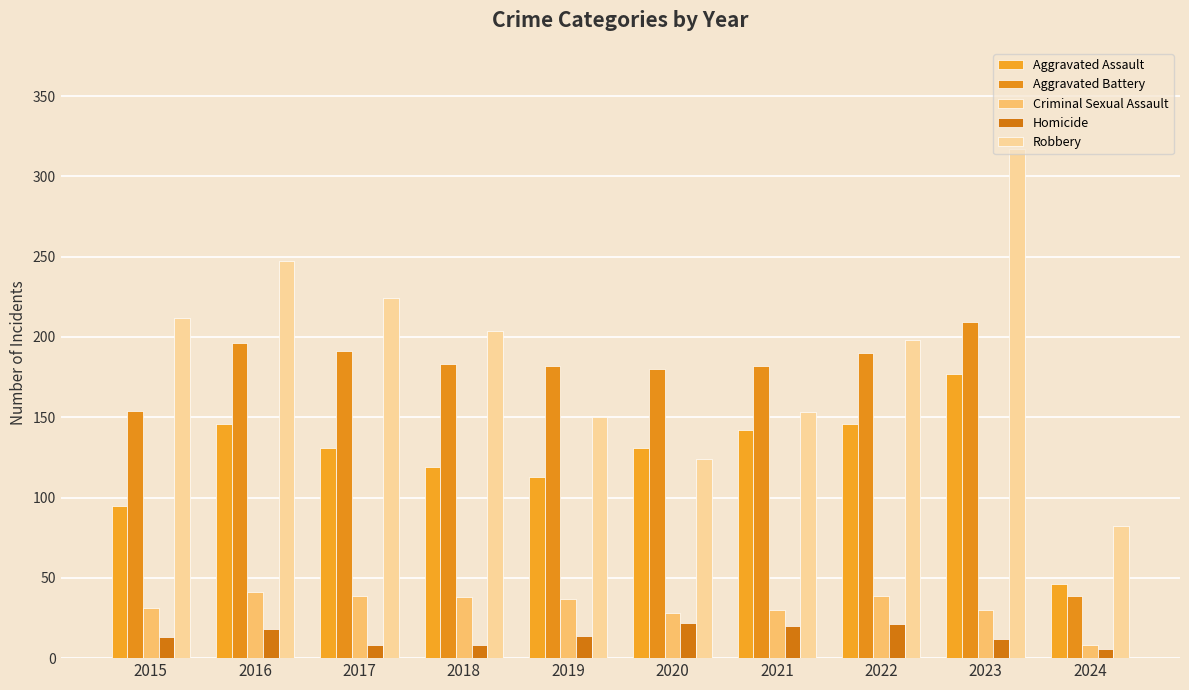

What is the maximum value shown in the chart?

317